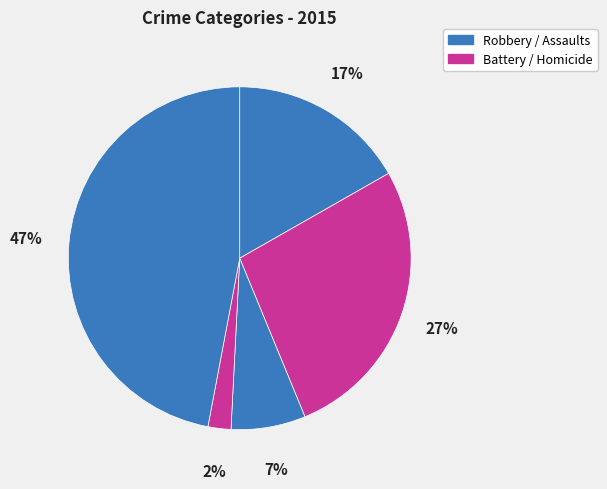

Count the number of slices in the pie.

5